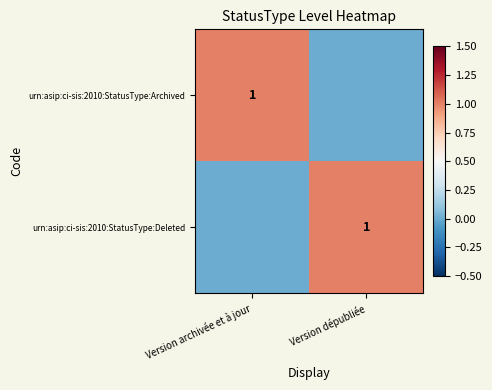

The urn:asip:ci-sis:2010:StatusType:Deleted series shows 0 at Version dépubliée. True or false?

False